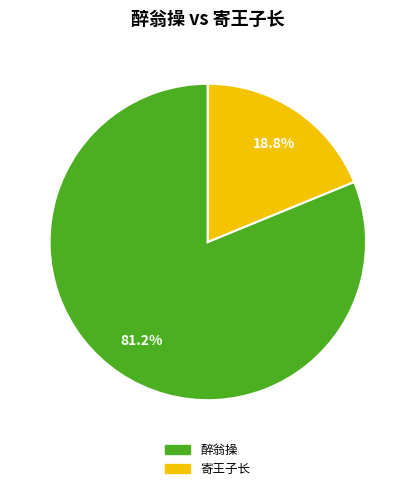

To the nearest percent, what is the difference between the 醉翁操 and 寄王子长 slice percentages?

62%